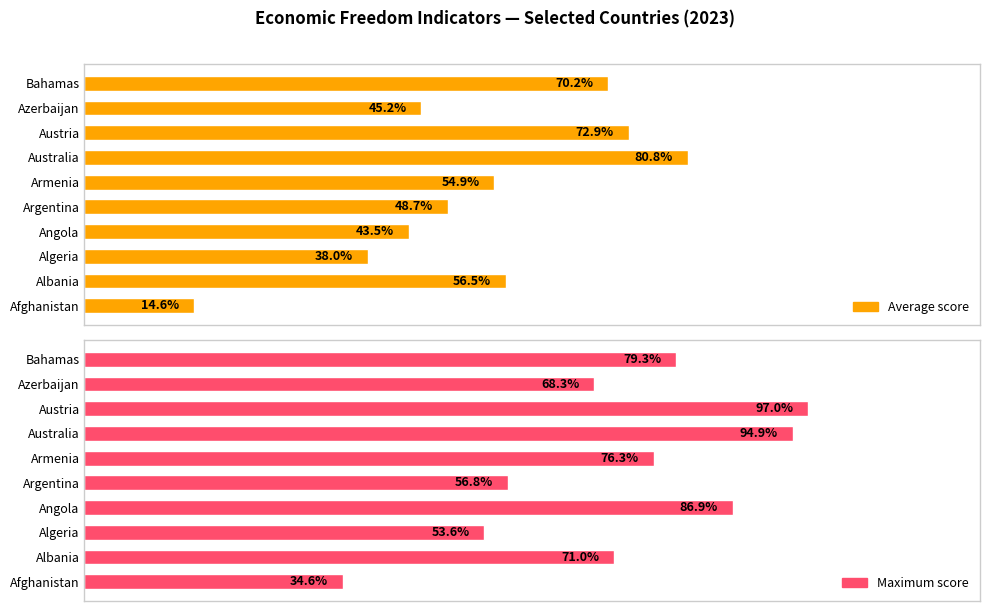

Count the number of data series in this chart.

2